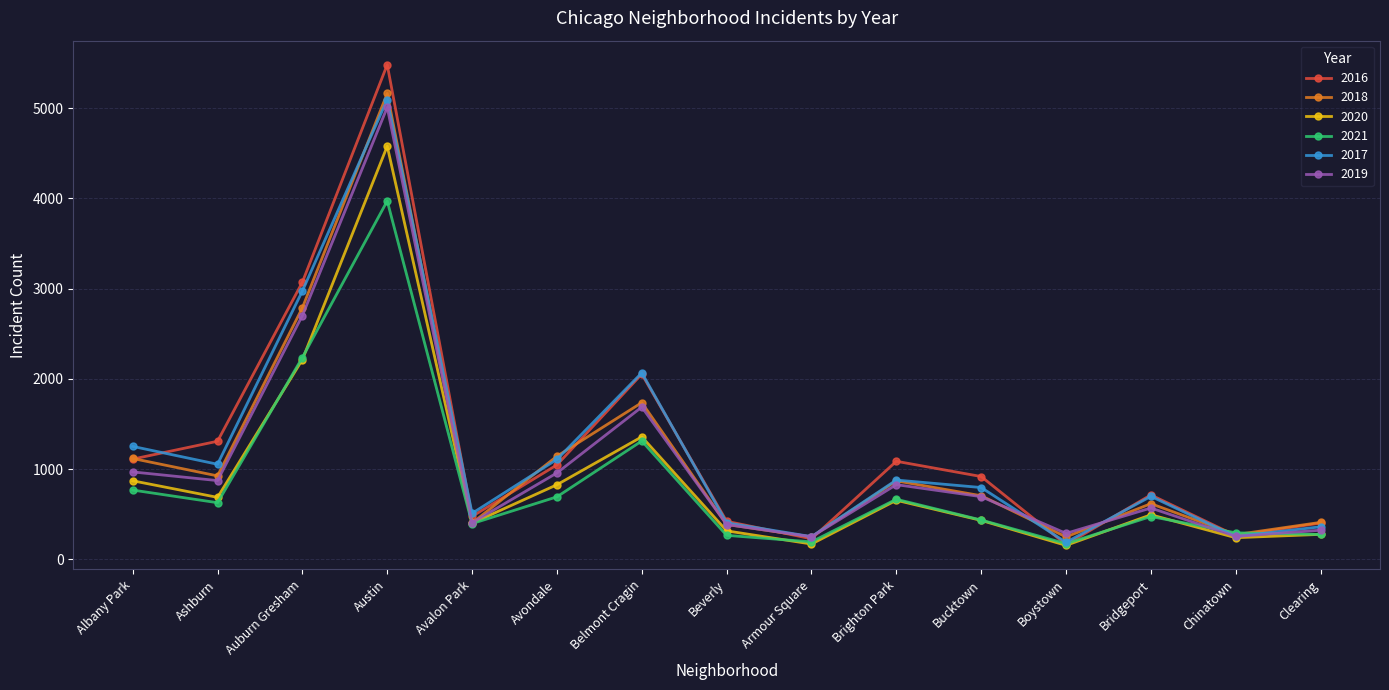

What is the label of the 13th point from the left?

Bridgeport